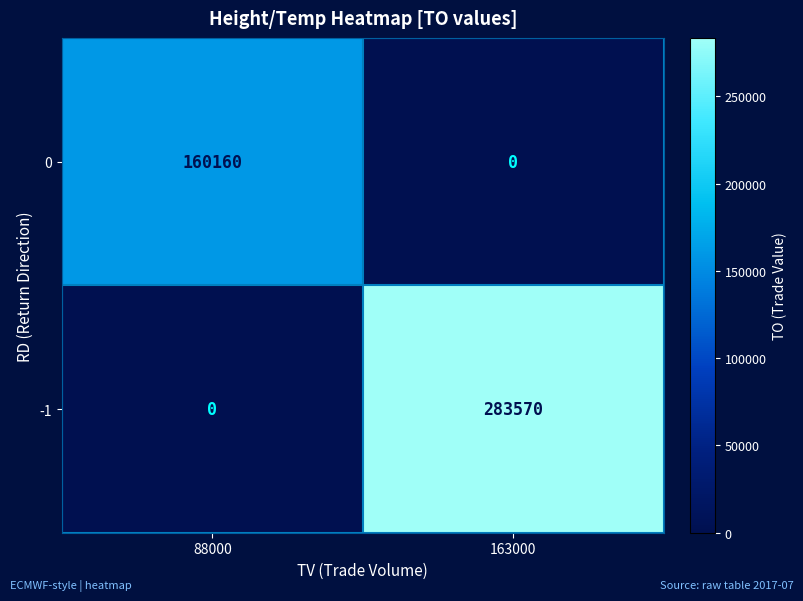

Reading right to left, extract all data points from this chart.

0: 163000=0	88000=160160
-1: 163000=283570	88000=0